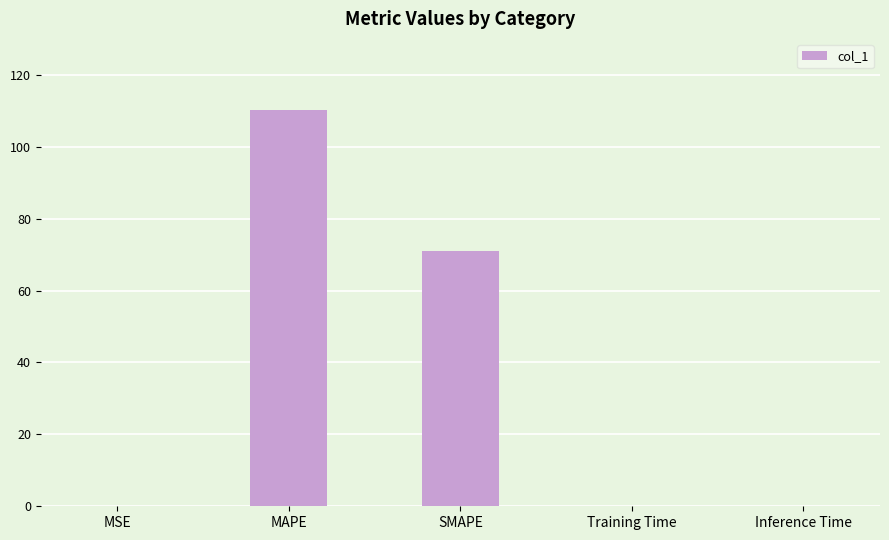

What is the sum of all values?

181.6